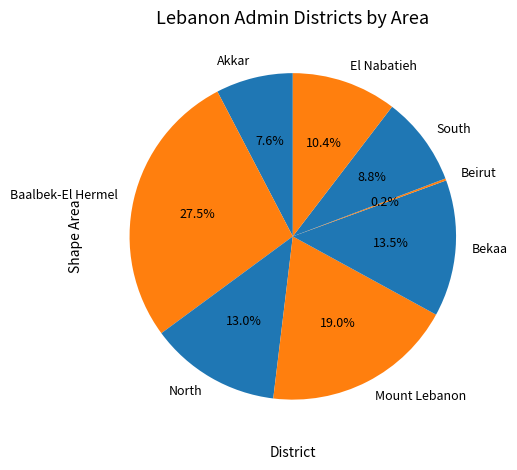

Which category has the biggest portion of the pie?

Baalbek-El Hermel